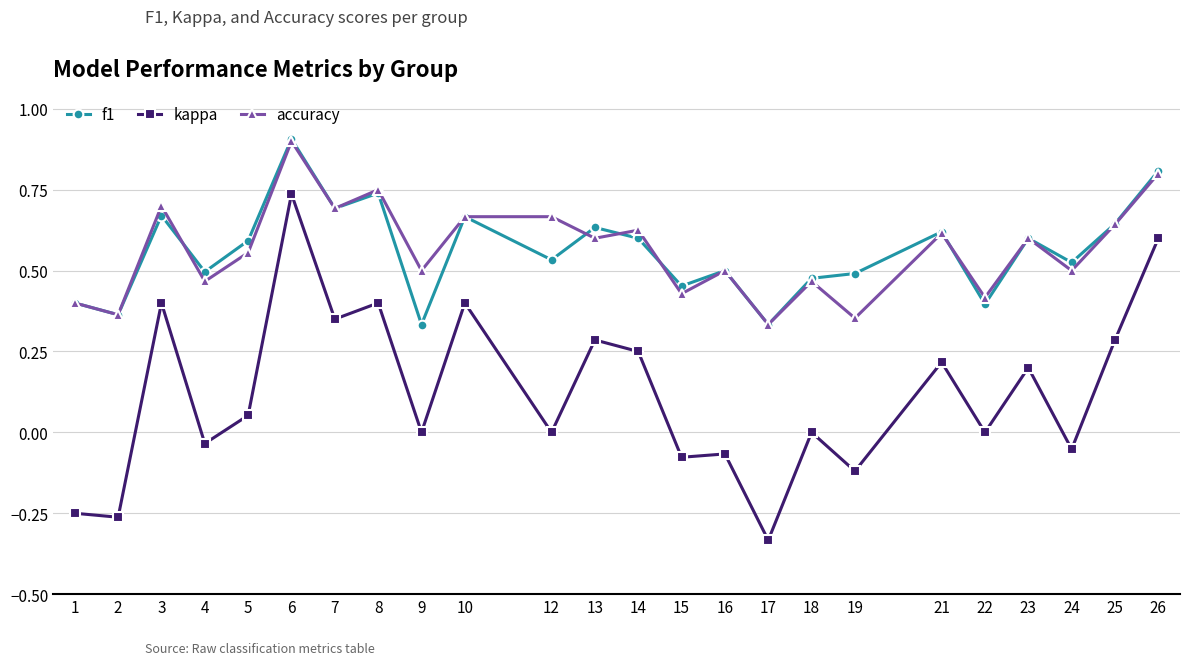

At which label is accuracy closest to 0?

17